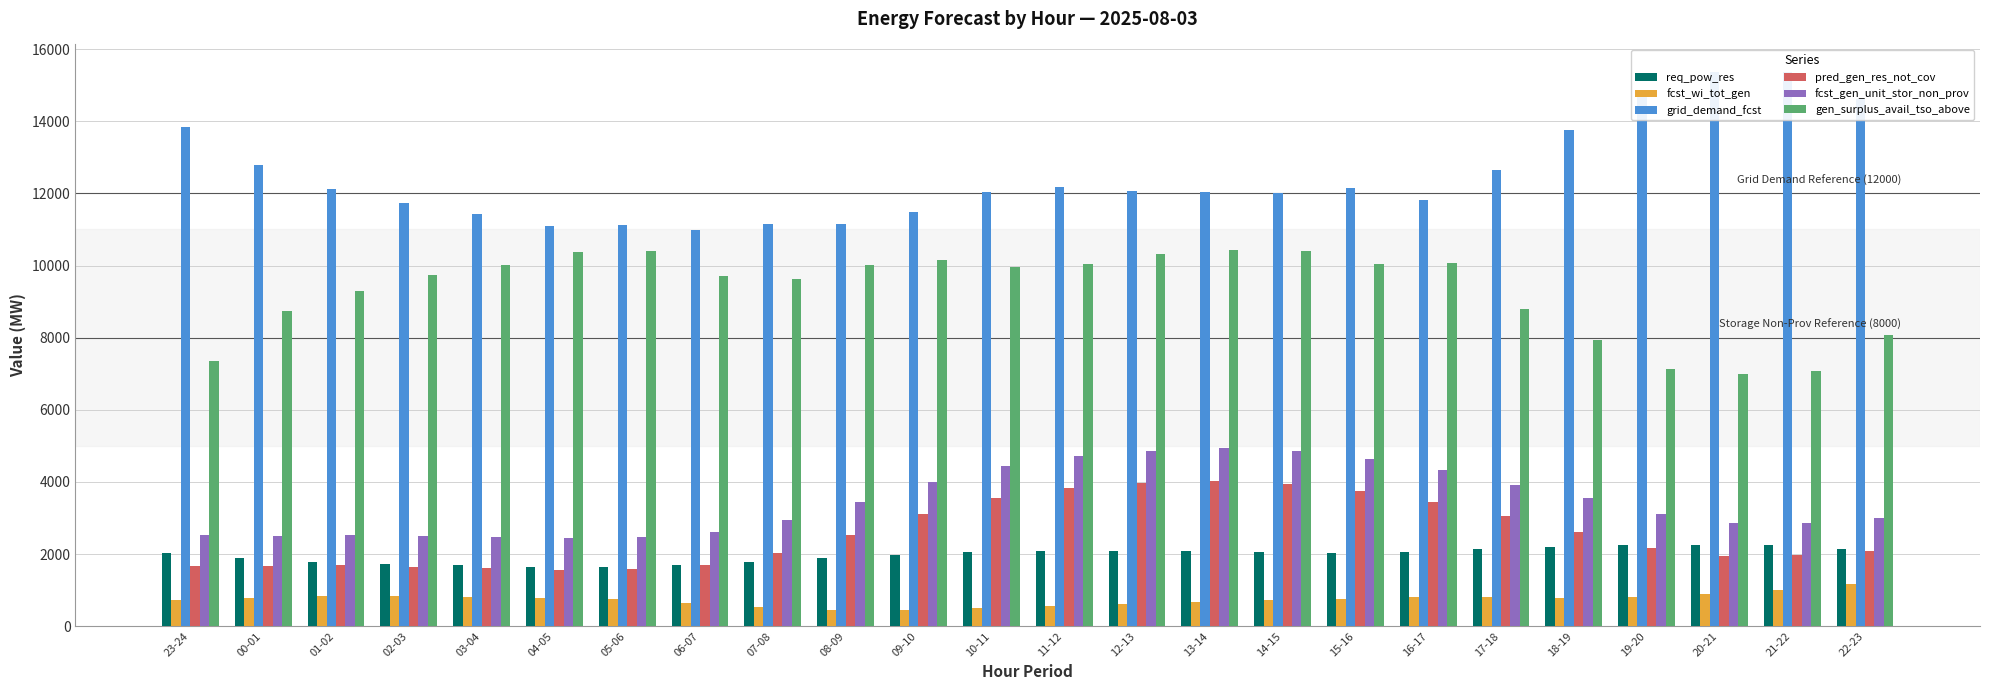

Where does the fcst_gen_unit_stor_non_prov series first go above 3113?

08-09